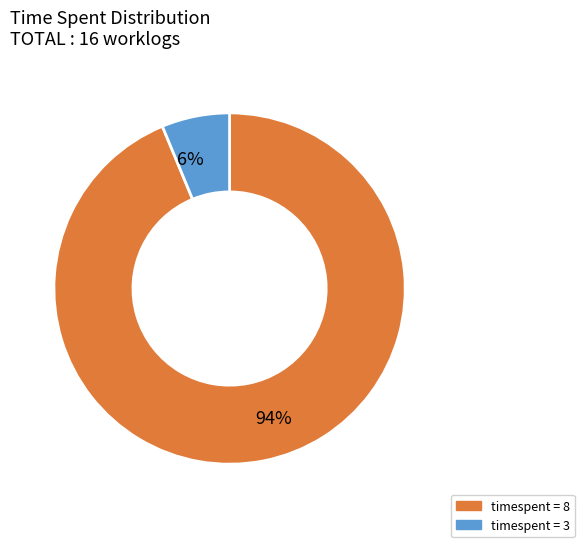

What percentage is the 94% slice, to the nearest percent?

94%